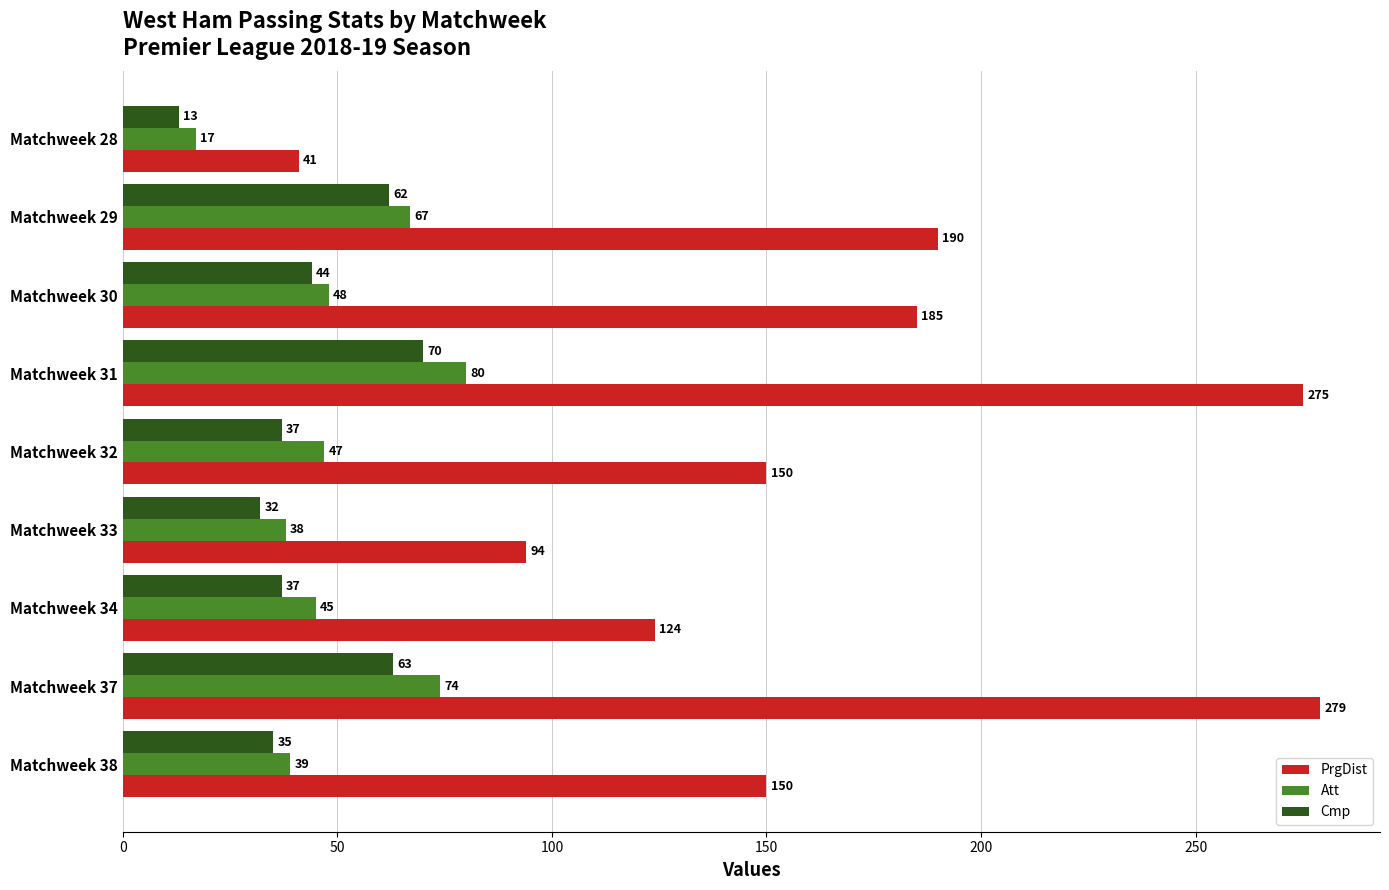

Read the Cmp value at Matchweek 30, to the nearest 5.

45